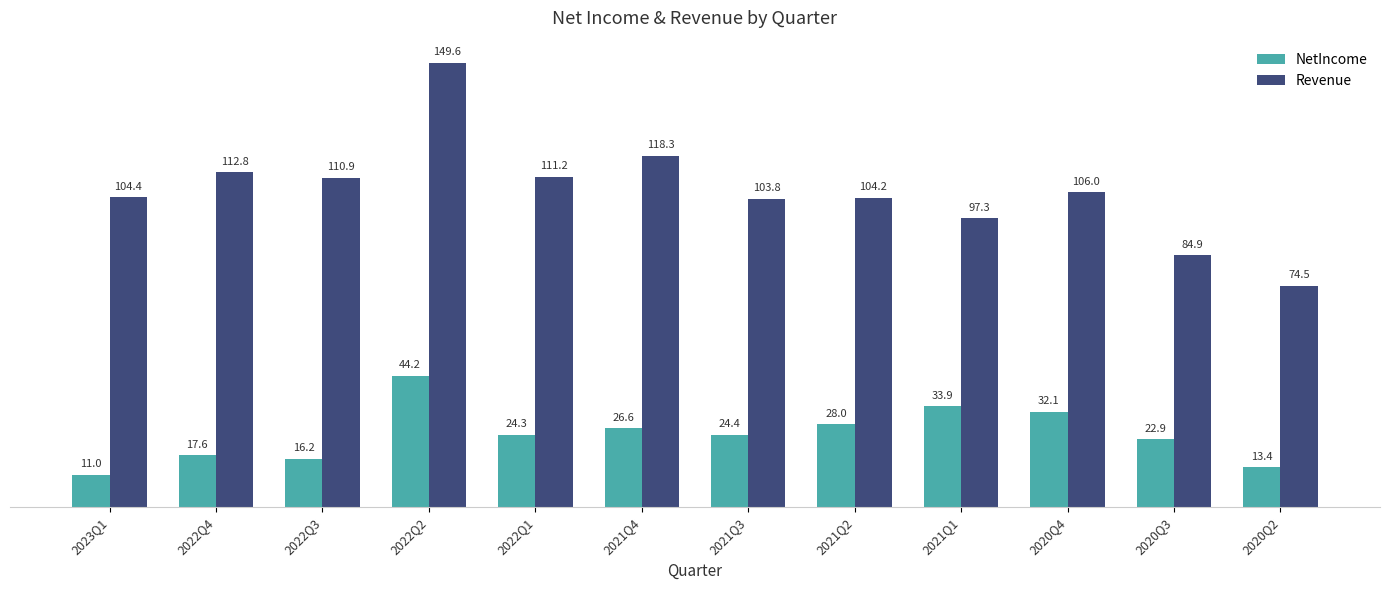

The NetIncome series shows 16.2 at 2022Q3. True or false?

True